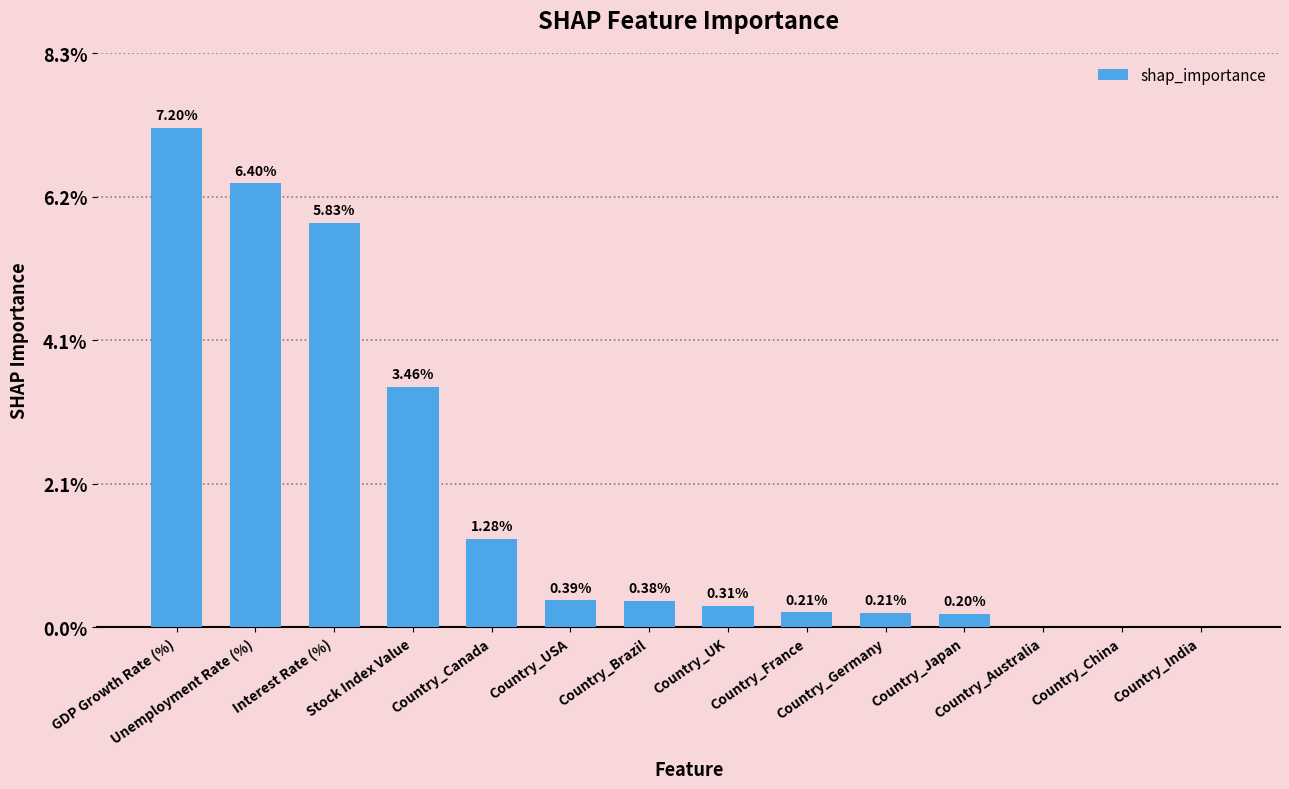

Rank the categories by value from highest to lowest.

GDP Growth Rate (%), Unemployment Rate (%), Interest Rate (%), Stock Index Value, Country_Canada, Country_USA, Country_Brazil, Country_UK, Country_France, Country_Germany, Country_Japan, Country_Australia, Country_China, Country_India